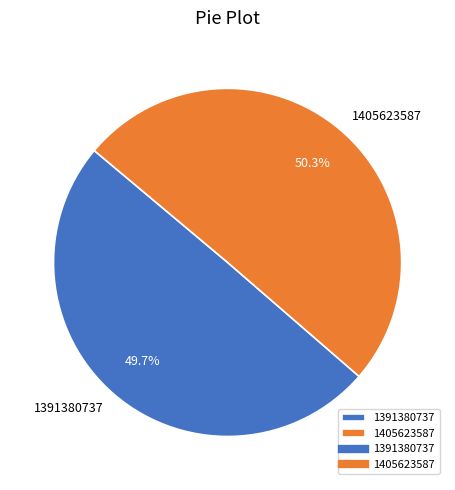

How many segments does this pie chart have?

2